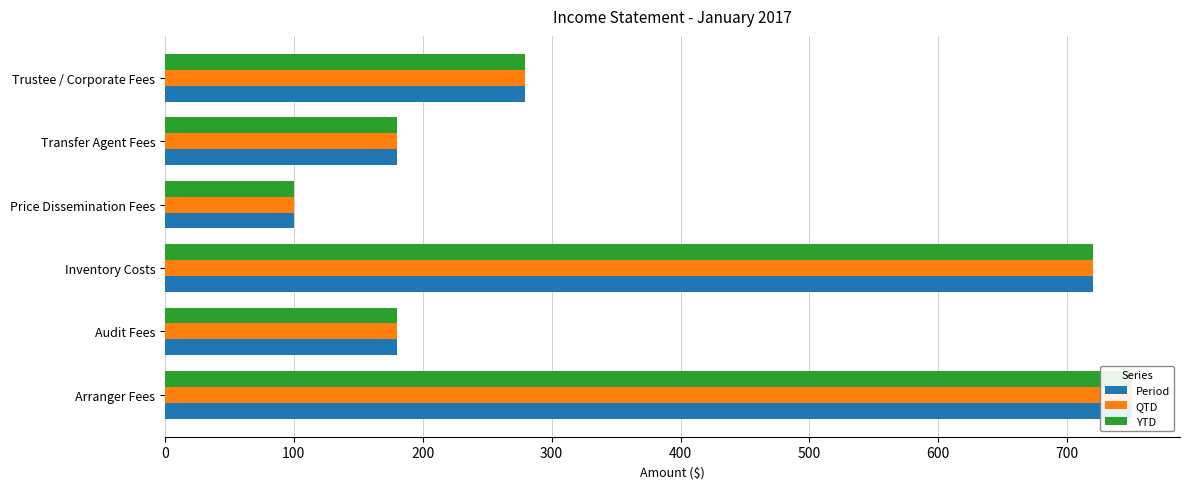

How many categories are shown in the chart?

6